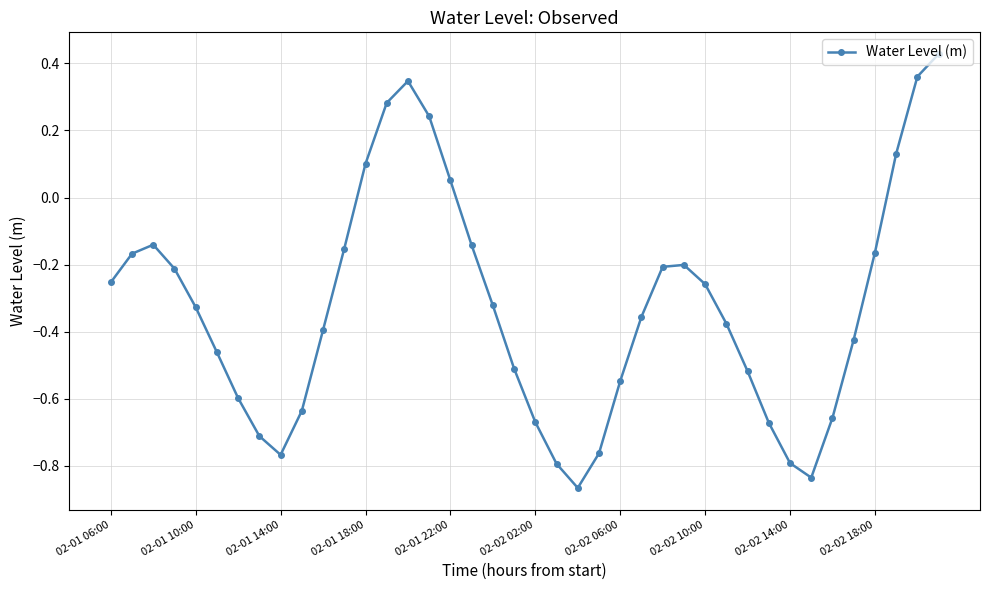

True or false: there are more than 0 points higher than both neighbors.

True